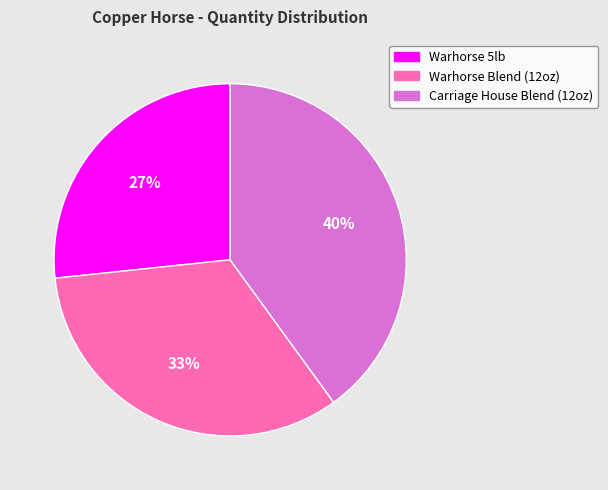

Does any single category account for the majority?

No